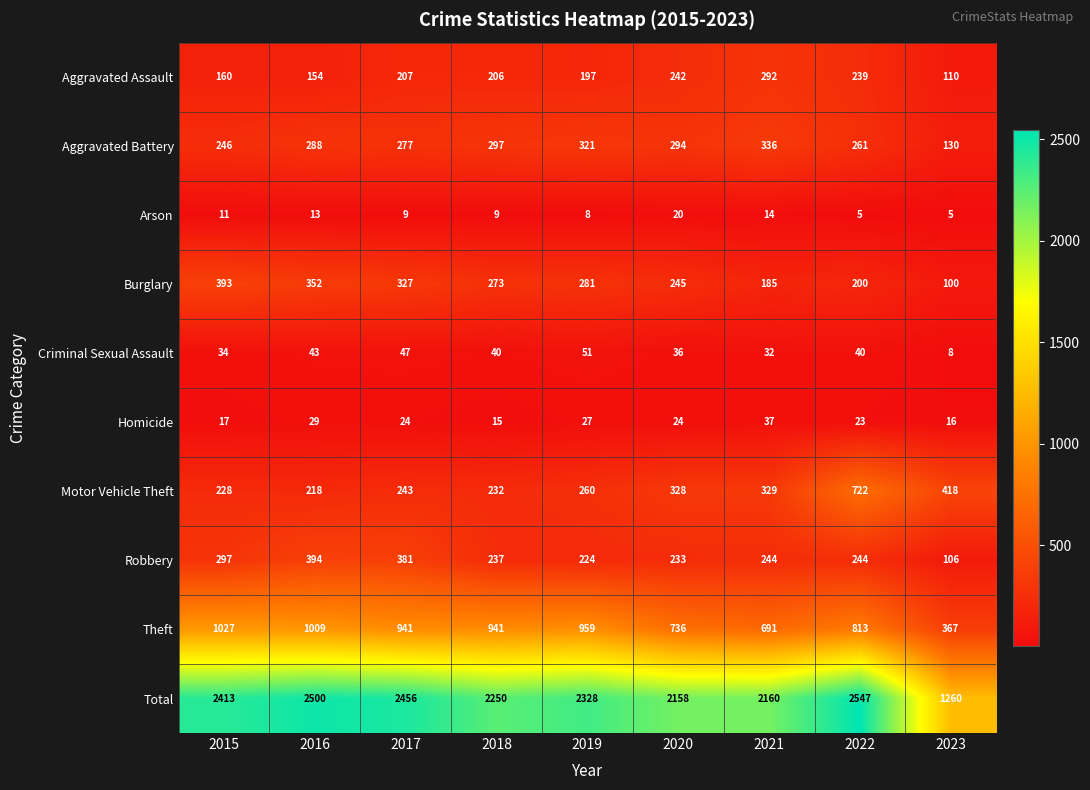

What is the maximum value shown in the chart?

2547